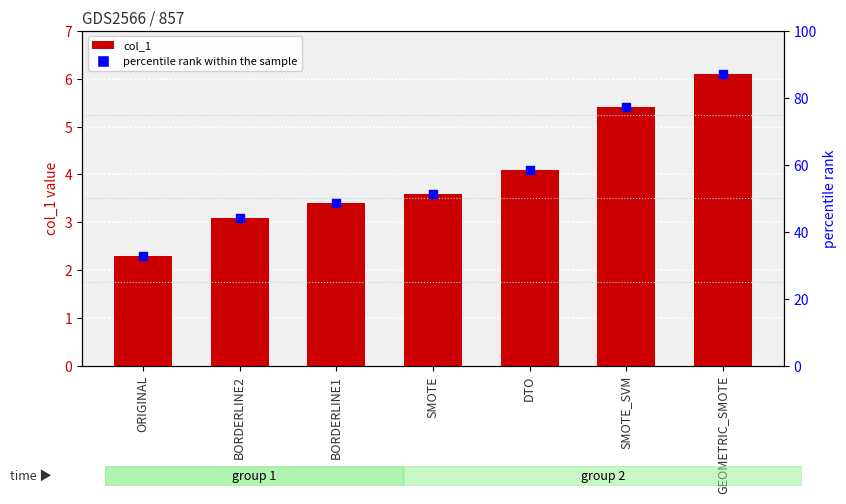

What is the total value across all series at SMOTE_SVM?

82.5